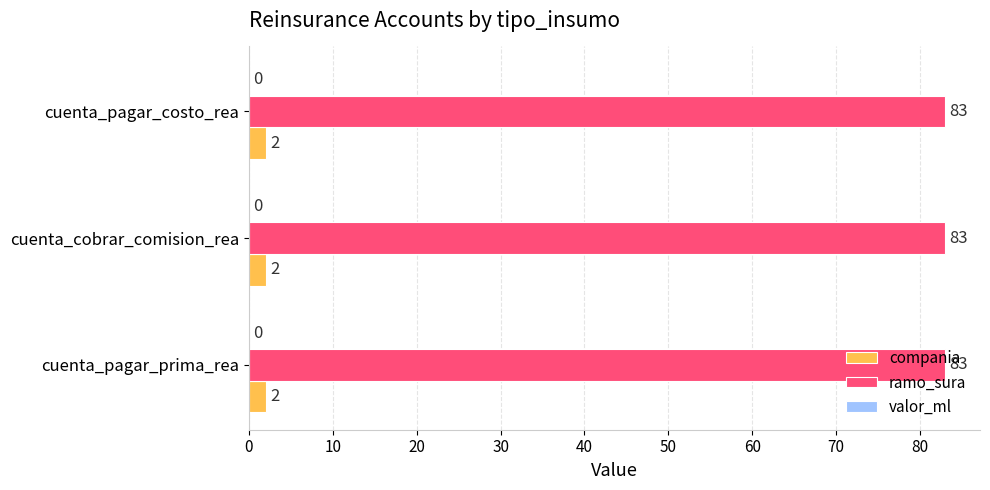

Which series has the largest total across all categories?

ramo_sura